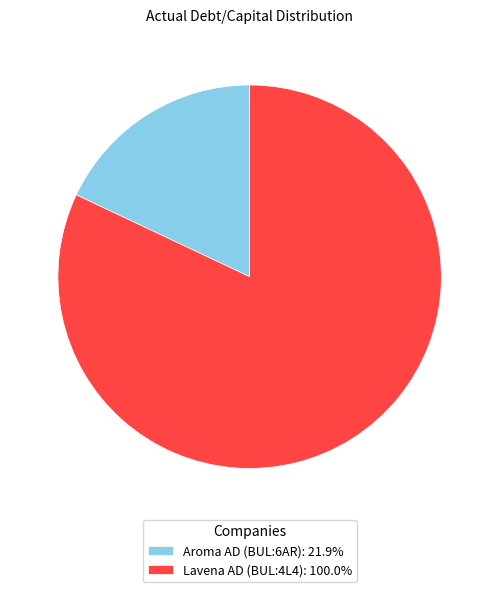

Which has a higher value, Lavena AD (BUL:4L4) or Aroma AD (BUL:6AR)?

Lavena AD (BUL:4L4)